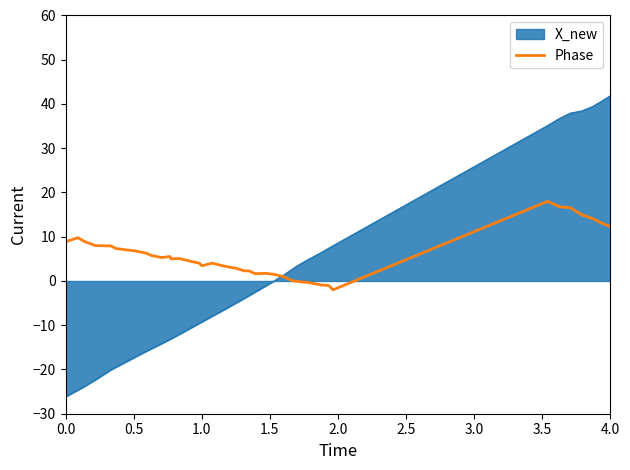

Which series has the largest range (max minus min)?

X_new